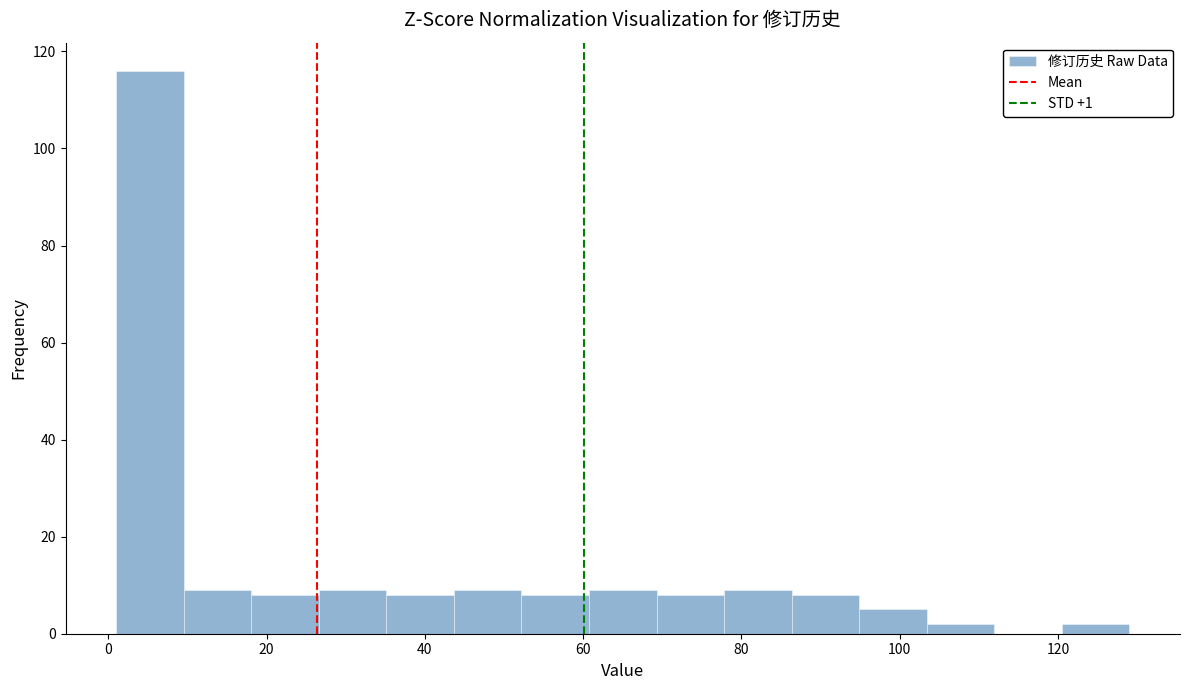

Over which range of the x-axis is the bar tallest?

2 to 10